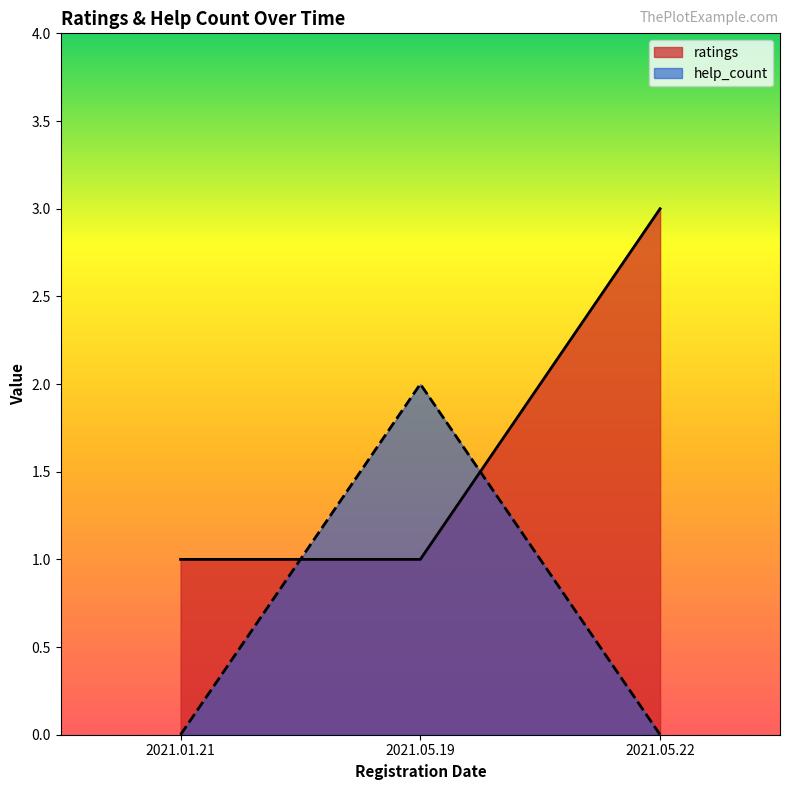

Between 2021.05.19 and 2021.05.22, which series saw the biggest shift?

ratings